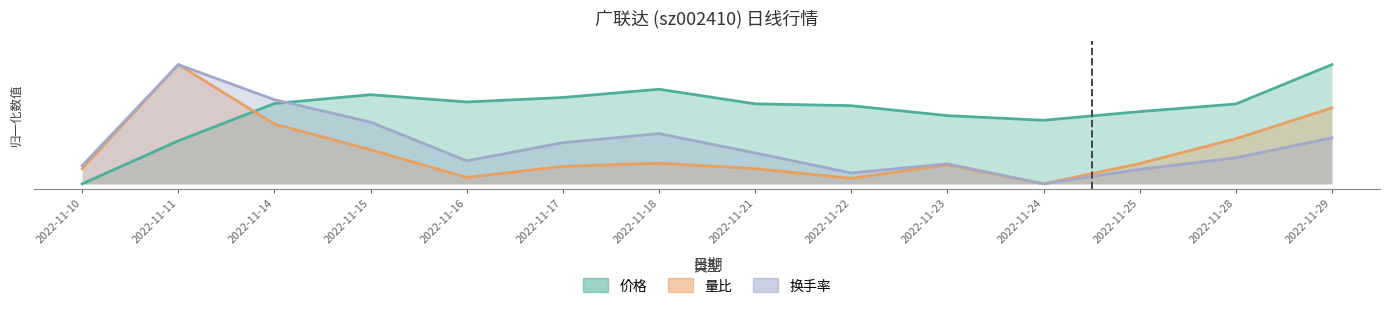

Reading right to left, transcribe all the data shown in this chart.

价格: 50.0	33.5	30.3	26.7	28.6	32.8	33.6	39.7	36.2	34.3	37.4	33.7	18.0	0.0
量比: 31.9	18.9	8.5	0.0	7.9	2.3	6.4	8.7	7.3	2.7	14.3	25.1	50.0	6.4
换手率: 19.3	10.9	6.1	0.0	8.4	4.6	12.9	21.1	17.3	9.6	25.9	35.3	50.0	7.6